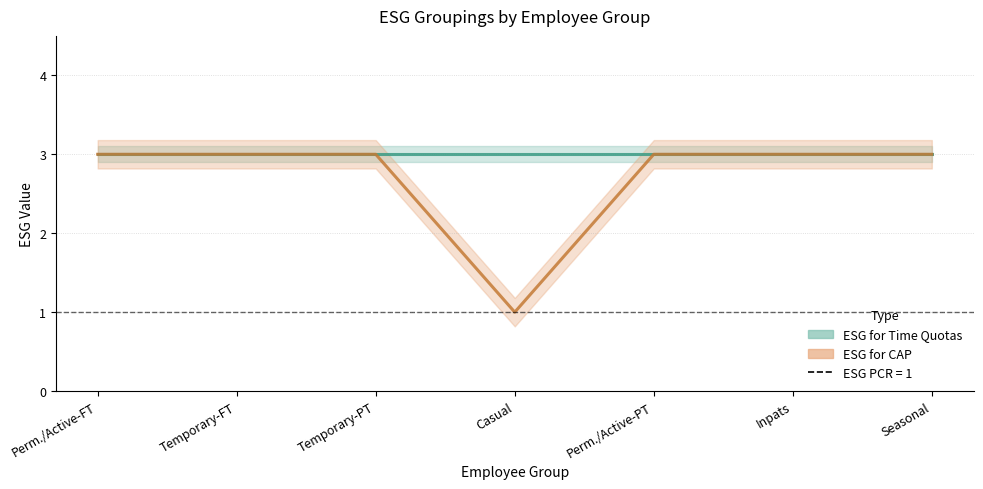

What is the average value?

3